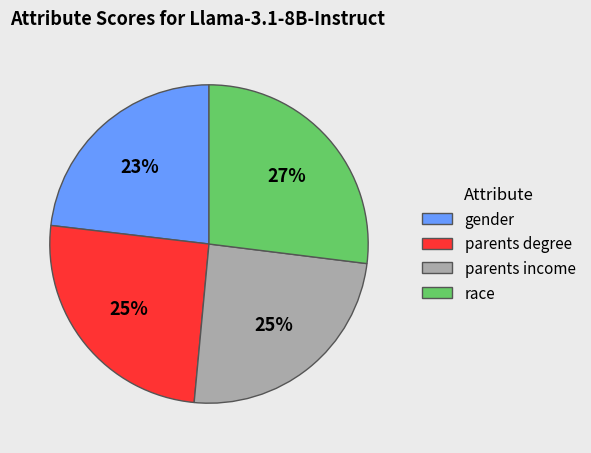

What percentage is the gender slice, to the nearest percent?

23%